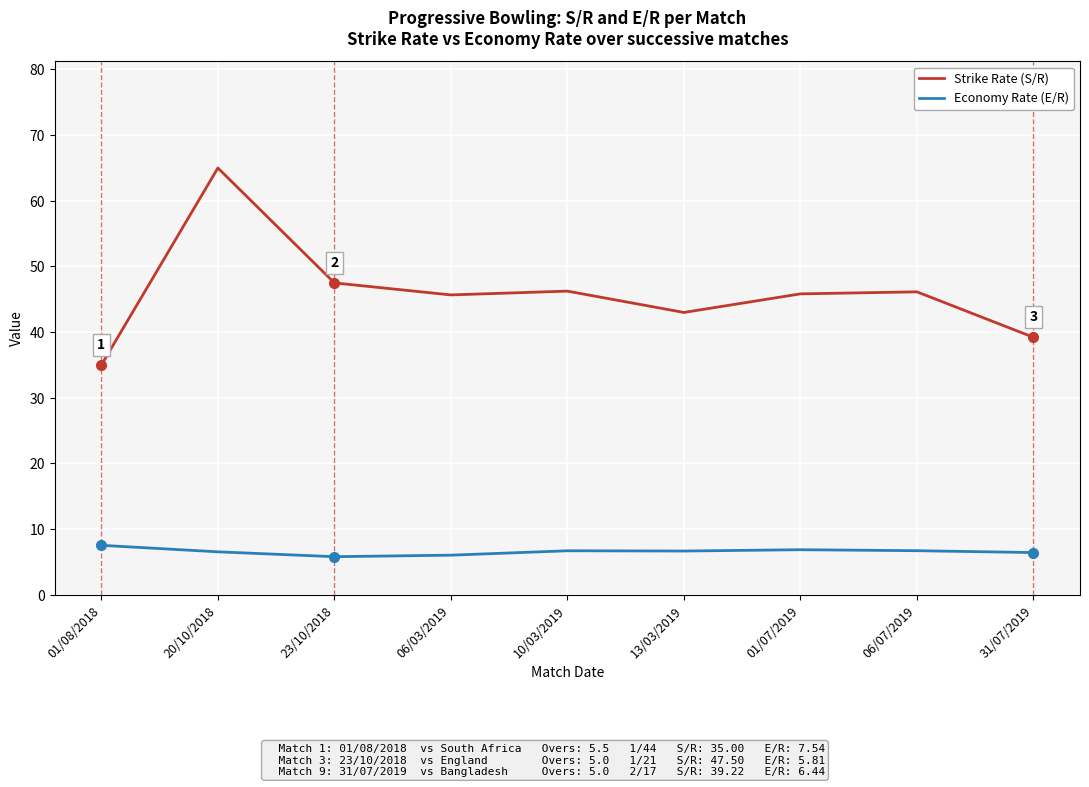

At how many categories does at least one series exceed 34?

9